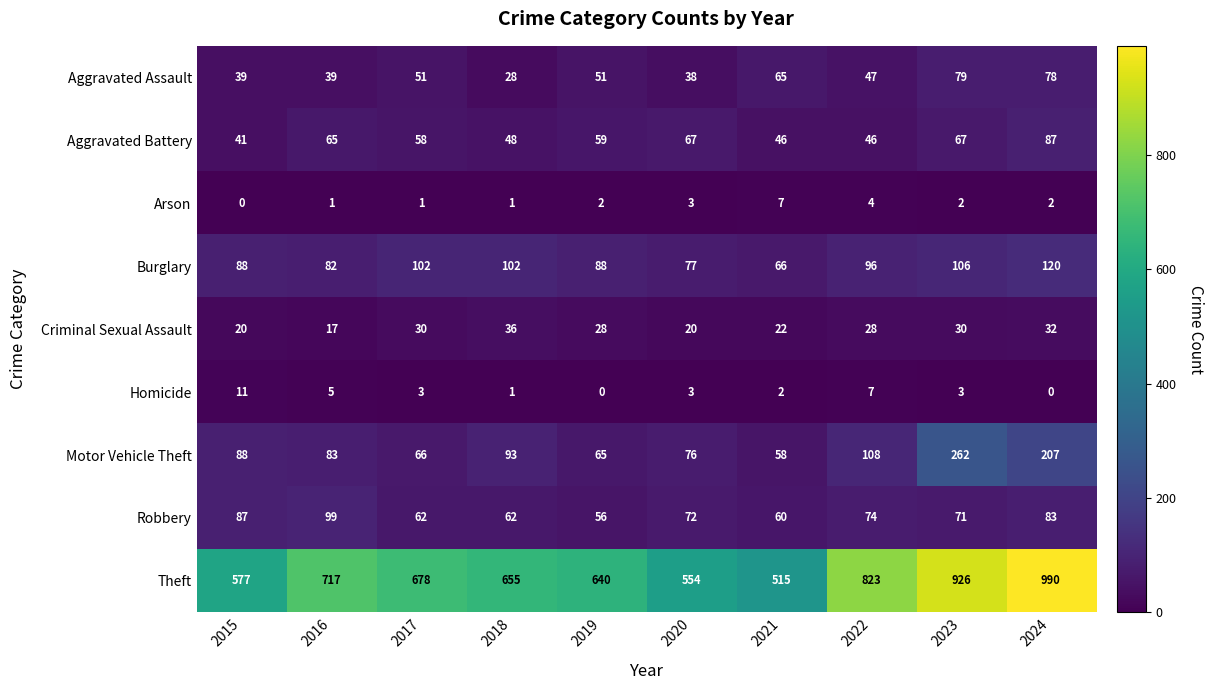

What is the maximum value shown in the chart?

990